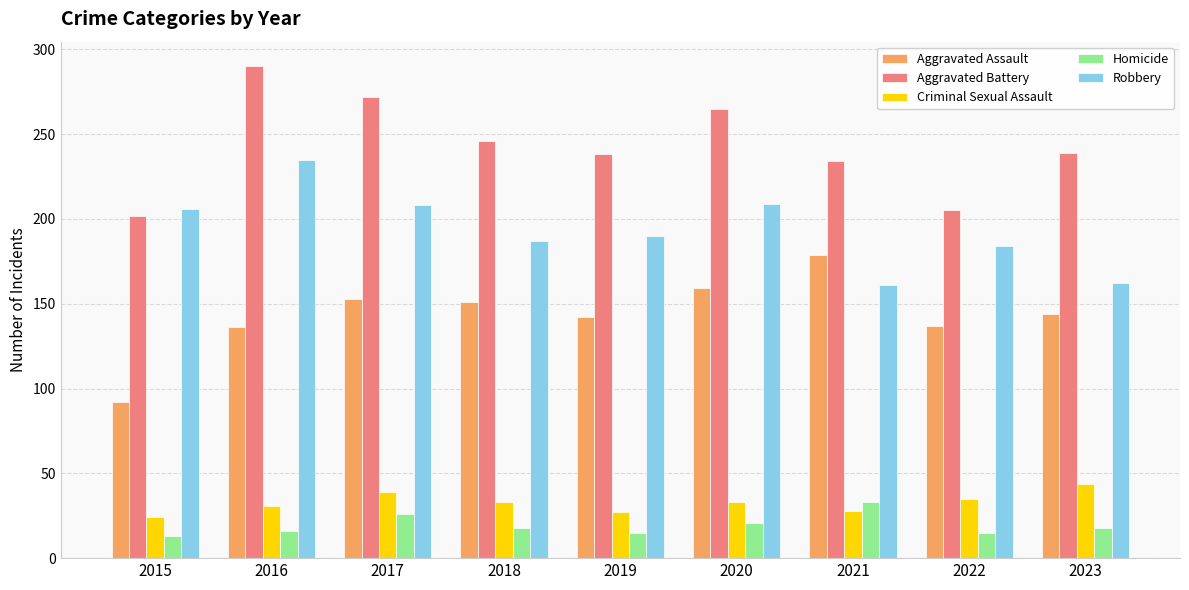

What are all the series names shown in the legend?

Aggravated Assault, Aggravated Battery, Criminal Sexual Assault, Homicide, Robbery